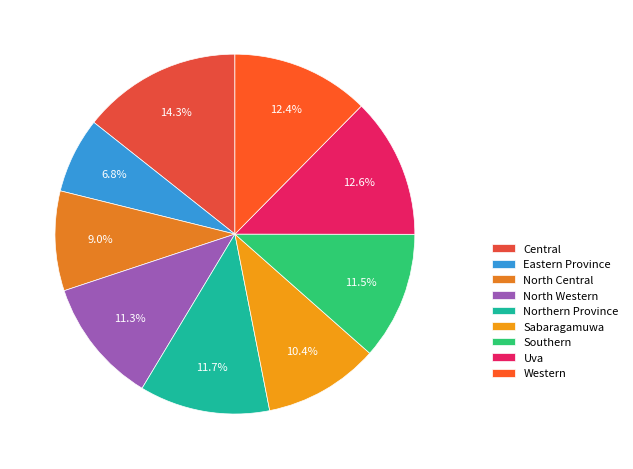

To the nearest percent, what percentage of the pie is North Central?

9%